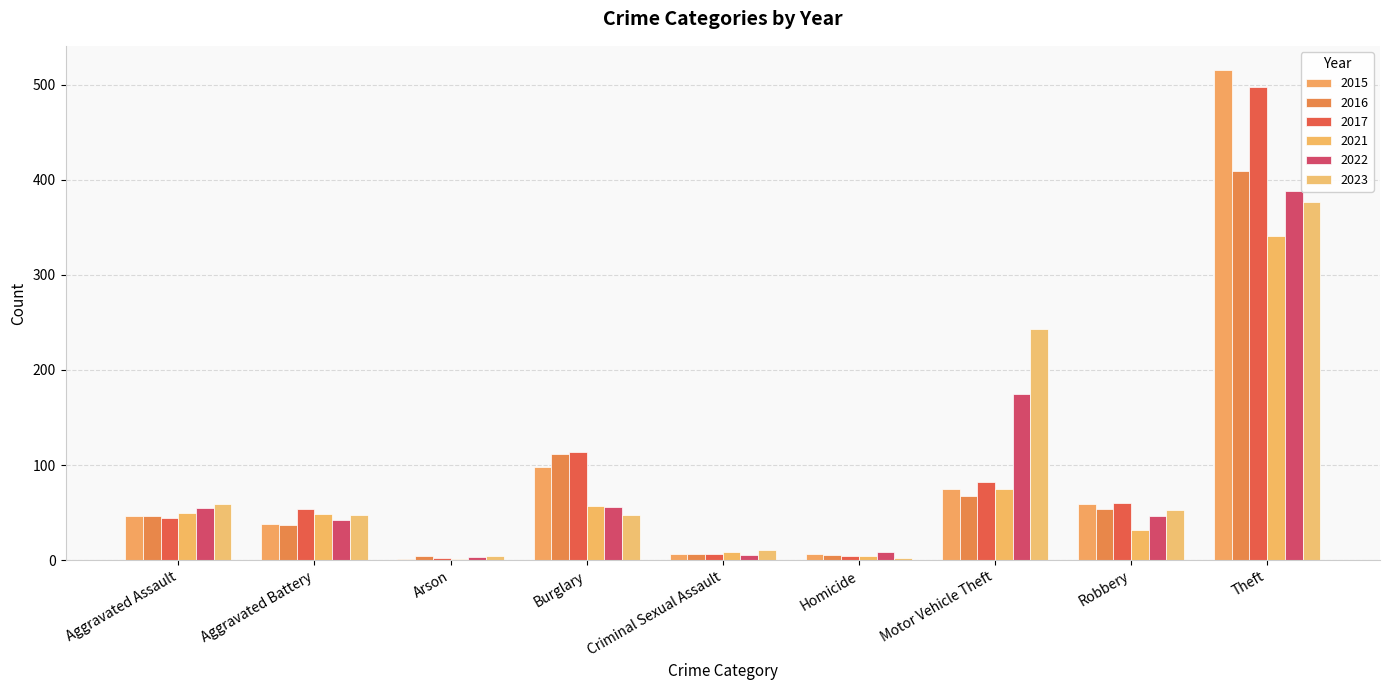

Reading right to left, what are all the values shown in this chart?

2015: 515	59	75	6	7	98	1	38	46
2016: 409	54	67	5	7	112	4	37	46
2017: 497	60	82	4	7	114	2	54	44
2021: 341	32	75	4	9	57	1	49	50
2022: 388	46	175	9	5	56	3	42	55
2023: 377	53	243	2	11	48	4	47	59